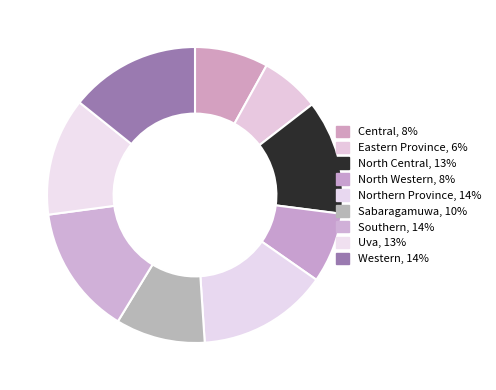

What is the smallest slice in the pie chart?

Eastern Province